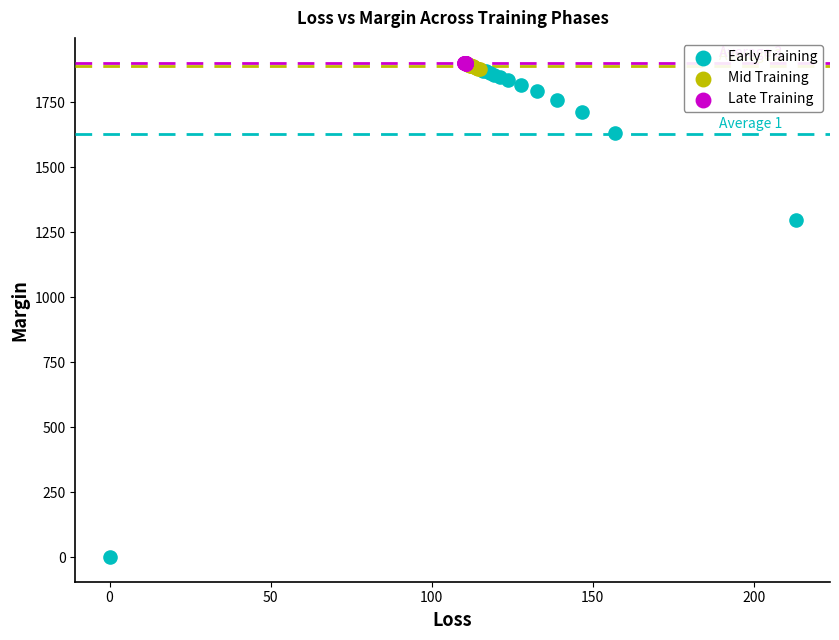

Which series has the largest Y range (max minus min)?

Early Training